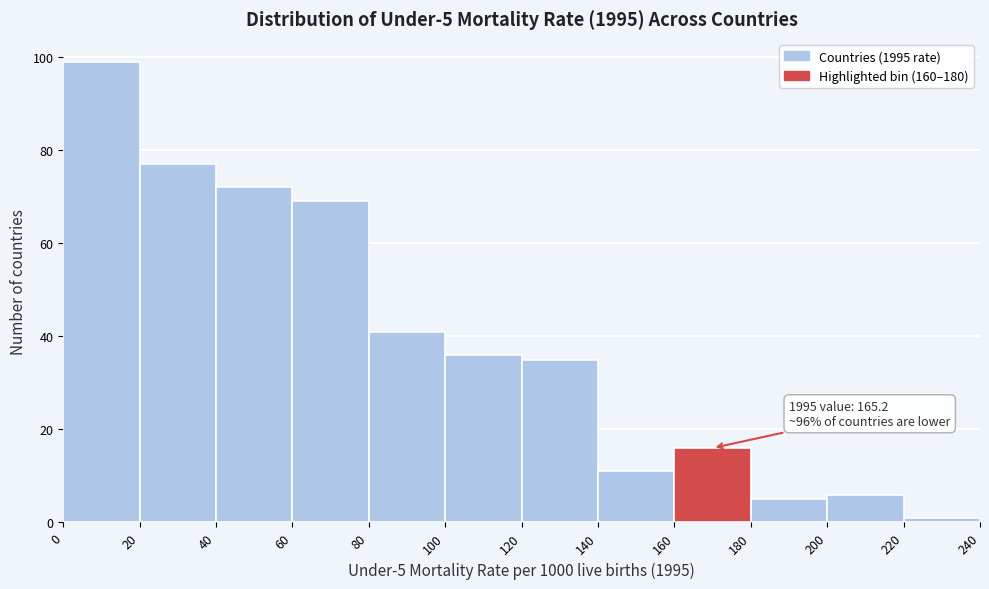

Which range on the x-axis has the tallest bar?

0 to 20